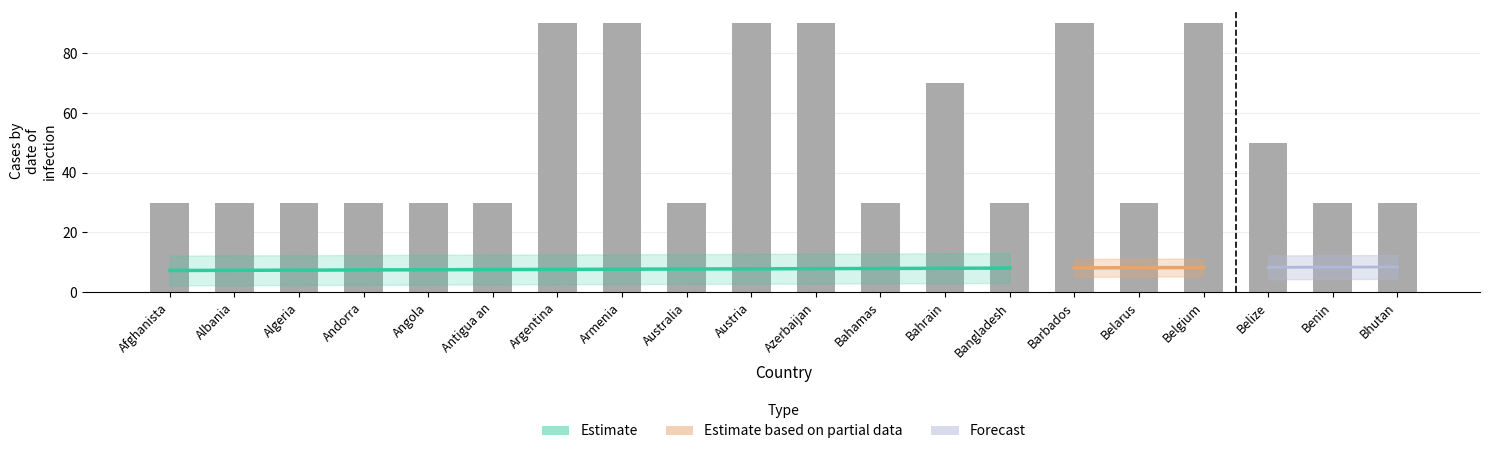

What is the value of the col_12 bar at the 1st from the left?

30.0